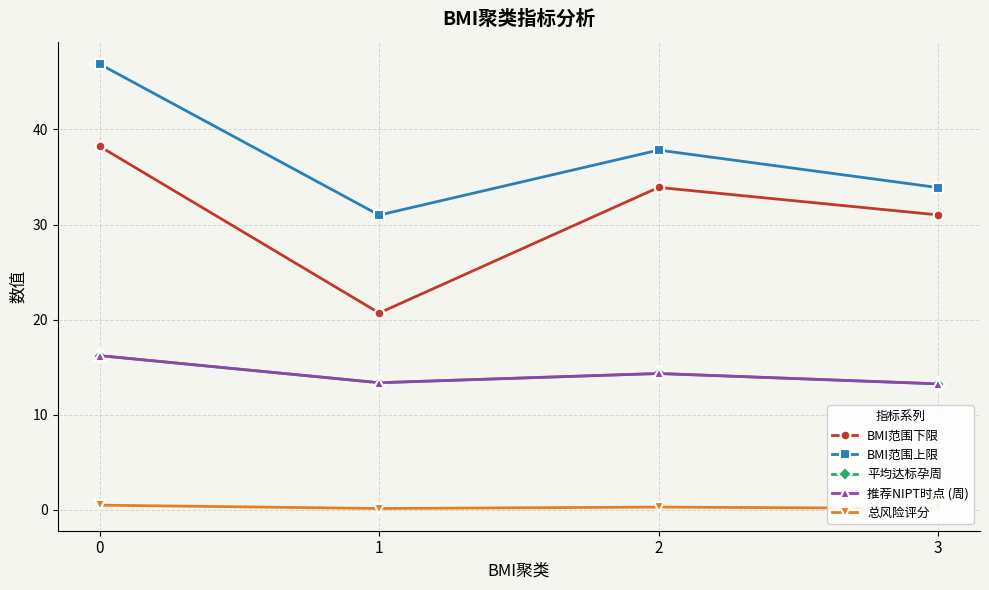

Reading left to right, what are all the values shown in this chart?

BMI范围下限: 0=38.2	1=20.7	2=33.9	3=31.0
BMI范围上限: 0=46.9	1=31.0	2=37.8	3=33.9
平均达标孕周: 0=16.2	1=13.4	2=14.3	3=13.2
推荐NIPT时点 (周): 0=16.2	1=13.4	2=14.3	3=13.2
总风险评分: 0=0.5	1=0.1	2=0.3	3=0.1